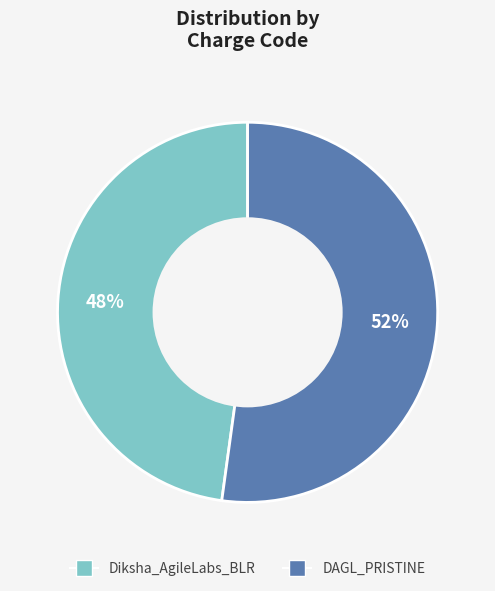

To the nearest percent, what percentage of the pie is DAGL_PRISTINE?

52%